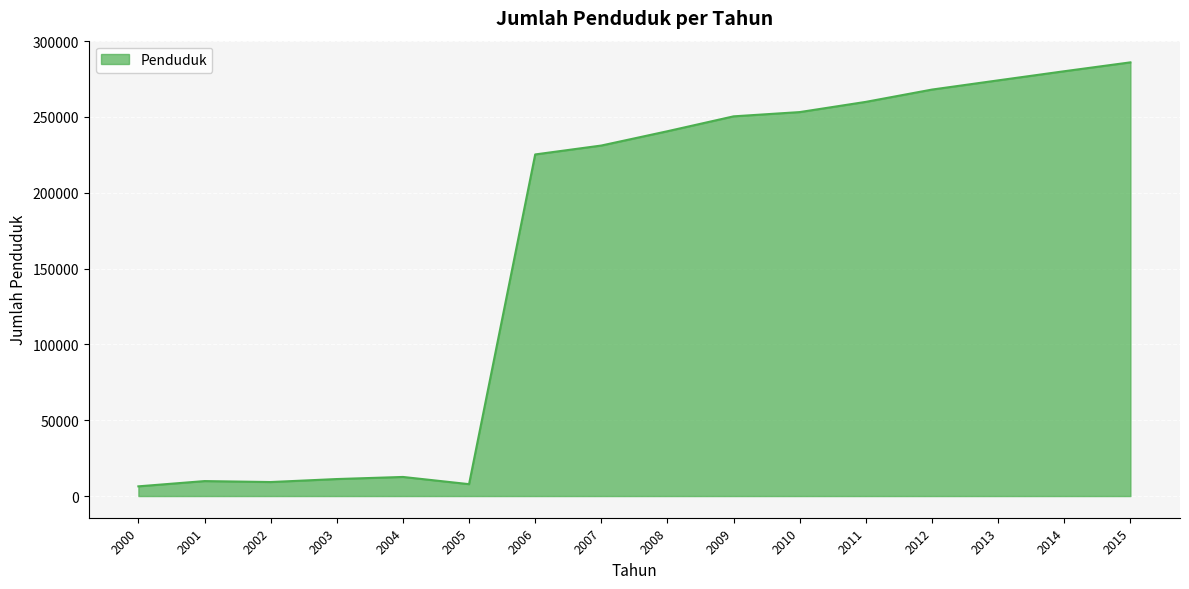

What is the minimum value shown in the chart?

6402